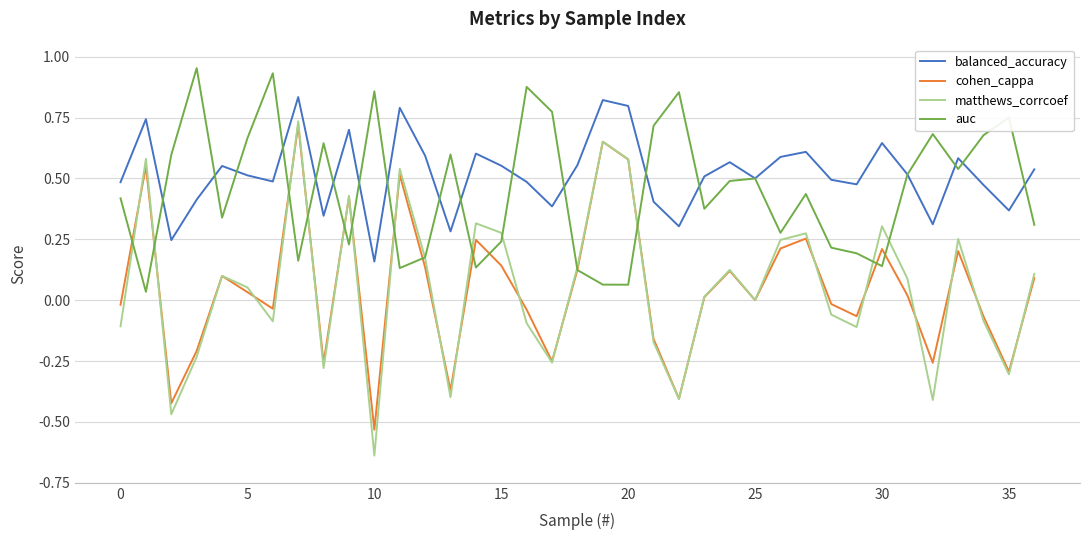

Which series has the largest total across all categories?

balanced_accuracy